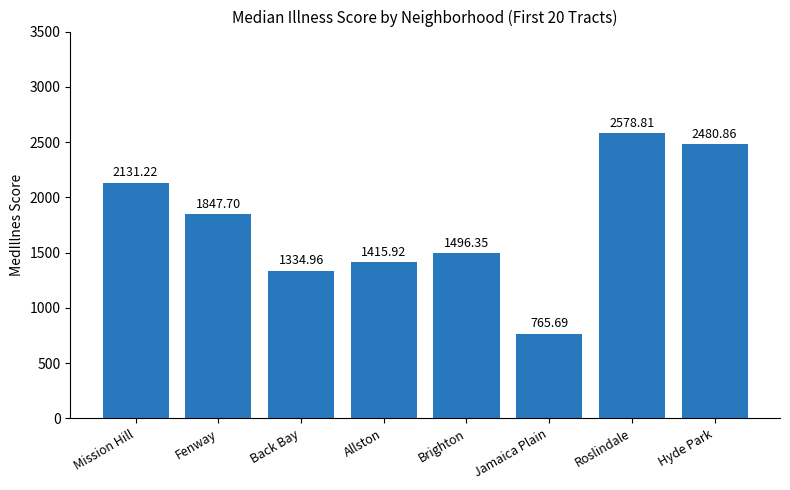

True or false: the data shows 2038.0 at Back Bay.

False